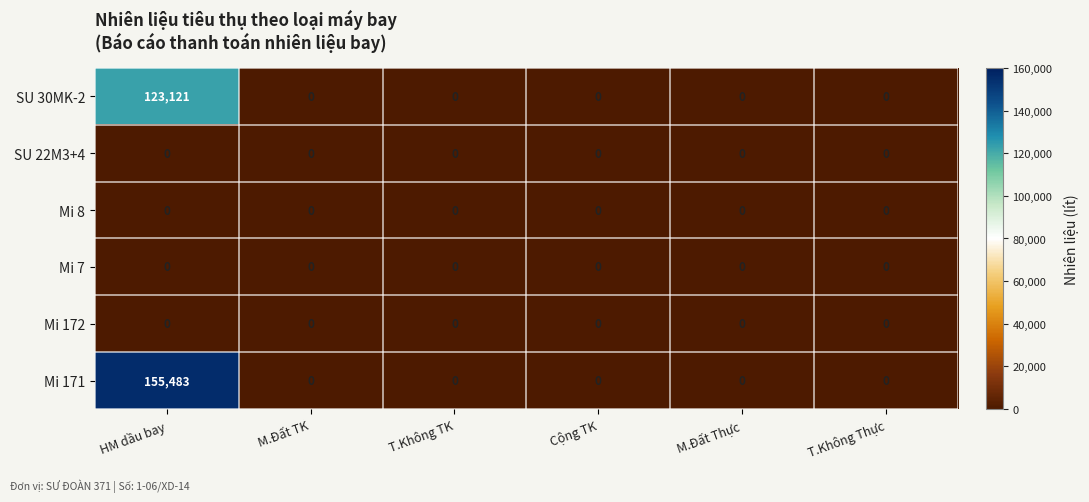

Which series has the largest range (max minus min)?

Mi 171